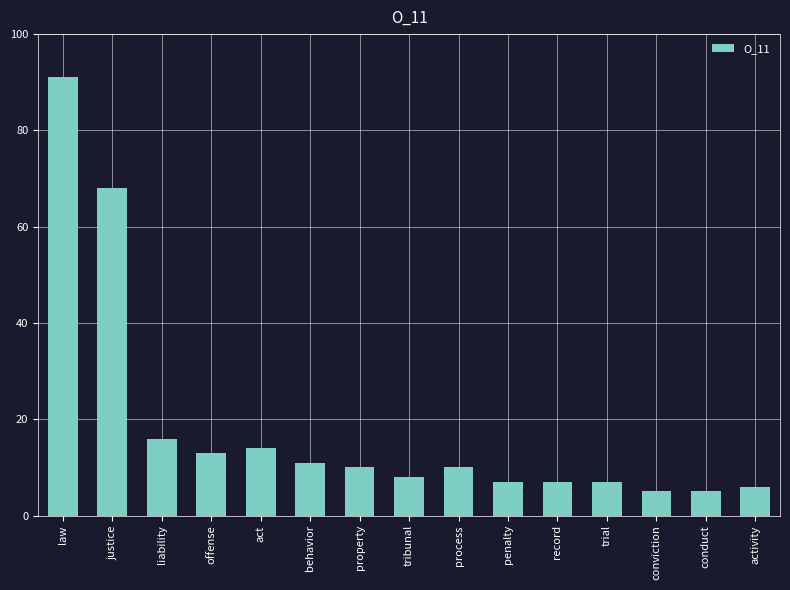

What is the sum of the values at tribunal and behavior?

19